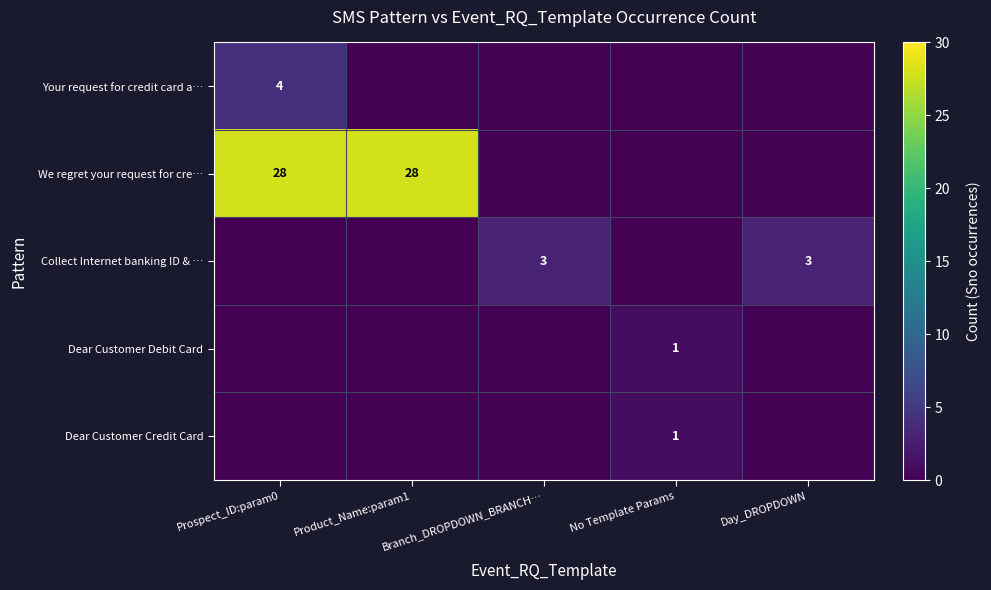

The value of Dear Customer Credit Card at No Template Params is 2. True or false?

False